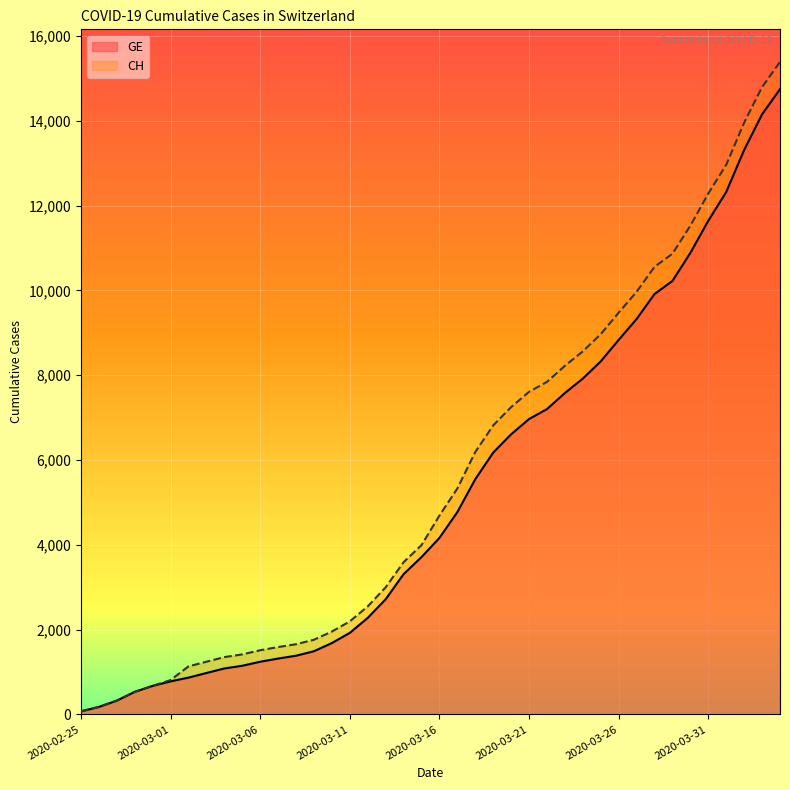

How many lines are shown in the chart?

2